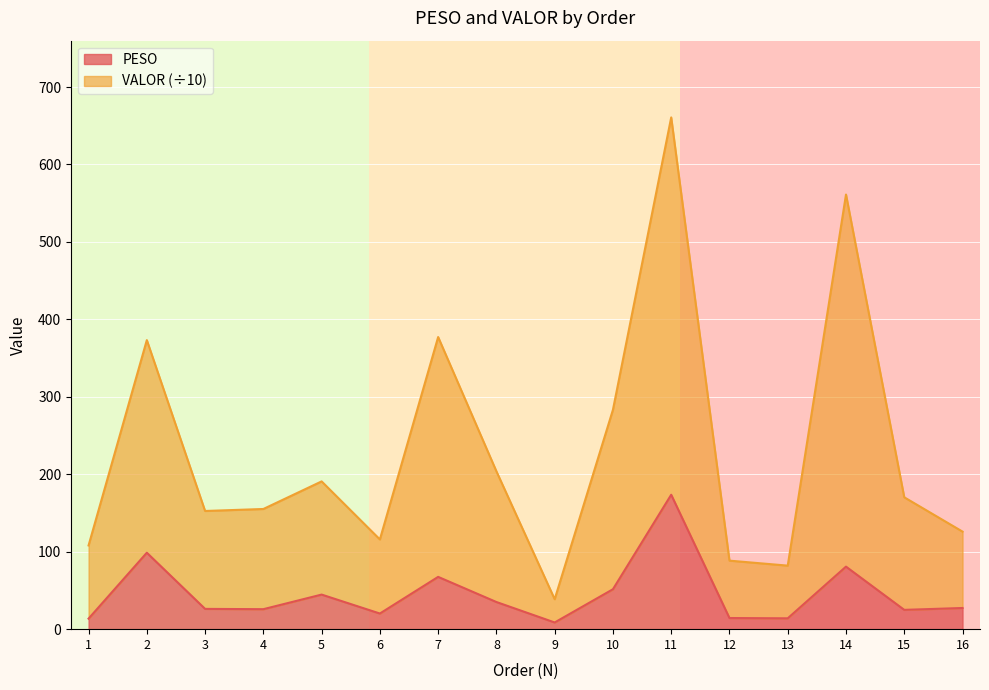

What is the greatest value displayed?

660.8